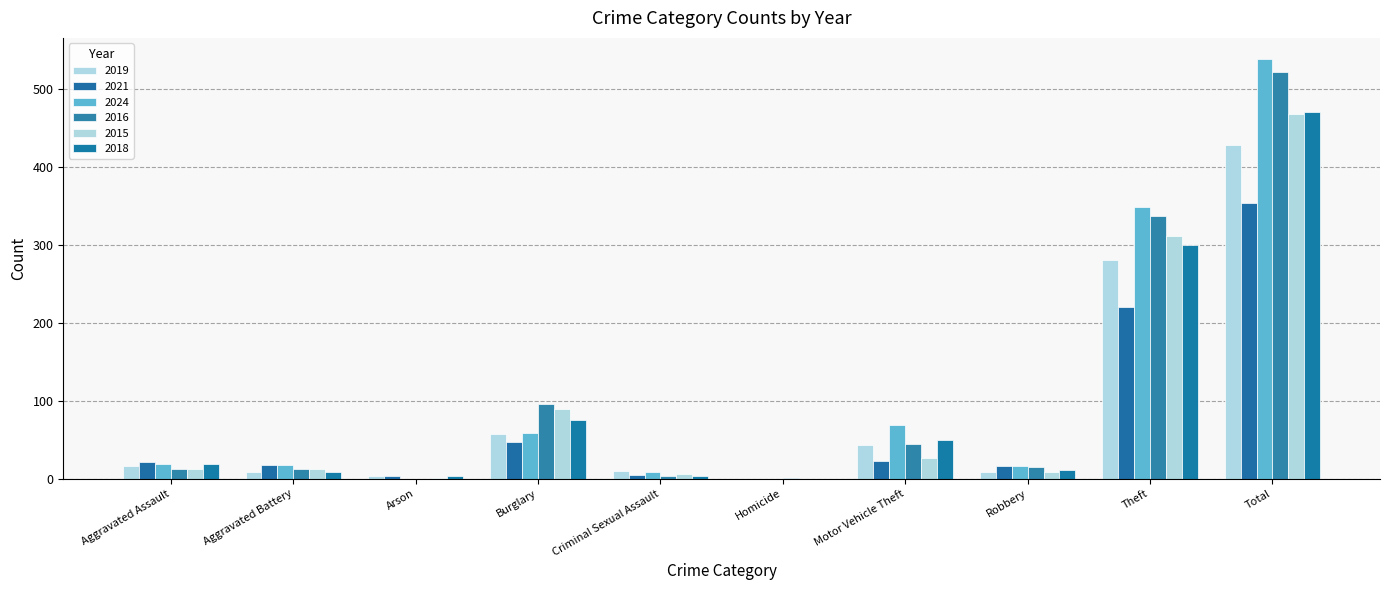

Where does the 2015 series first go above 13?

Burglary